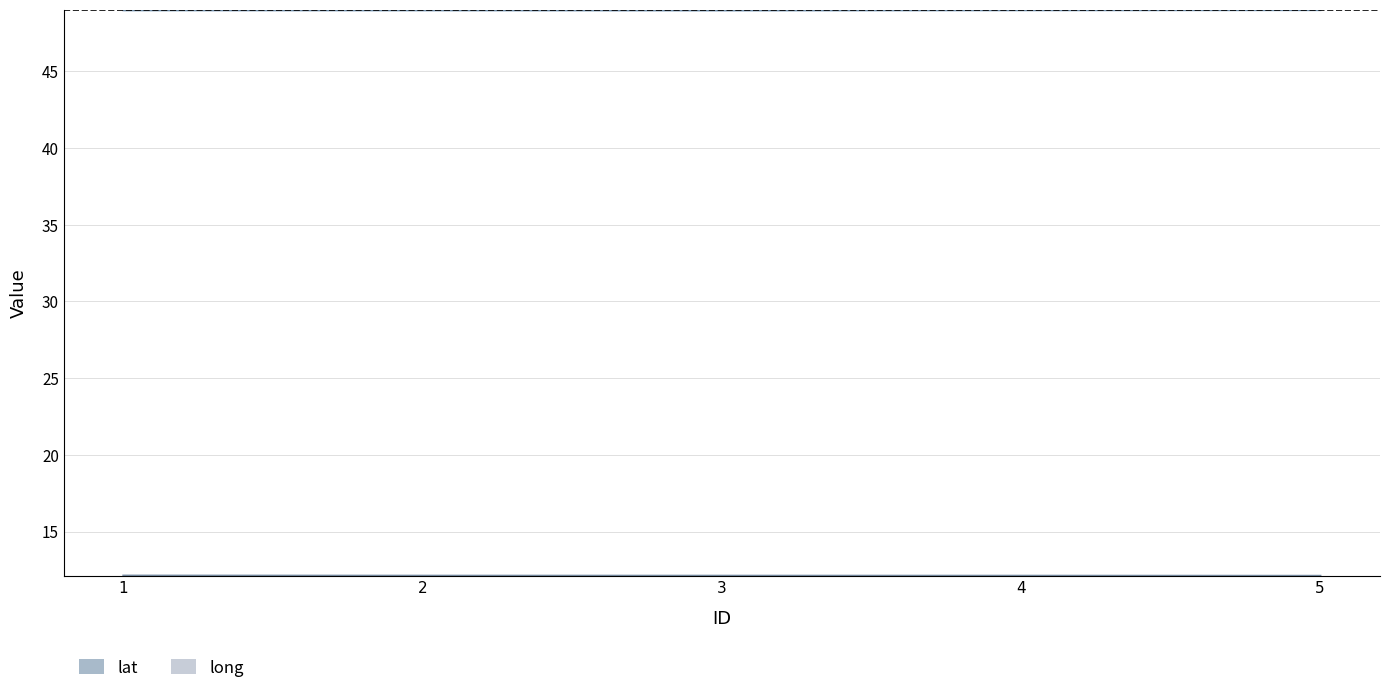

True or false: long and lat cross at least once.

False